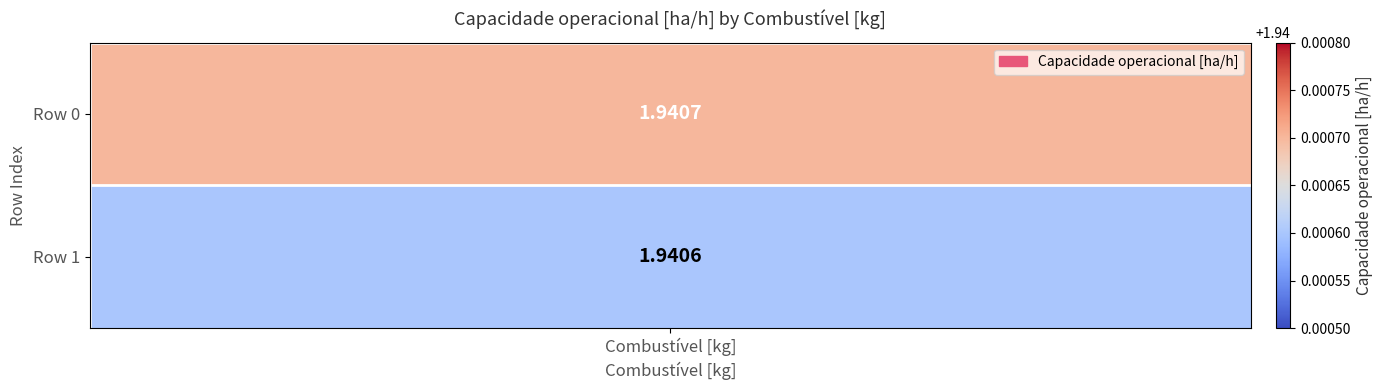

True or false: Combustível [kg] has a value of 3.0 at 1.

False